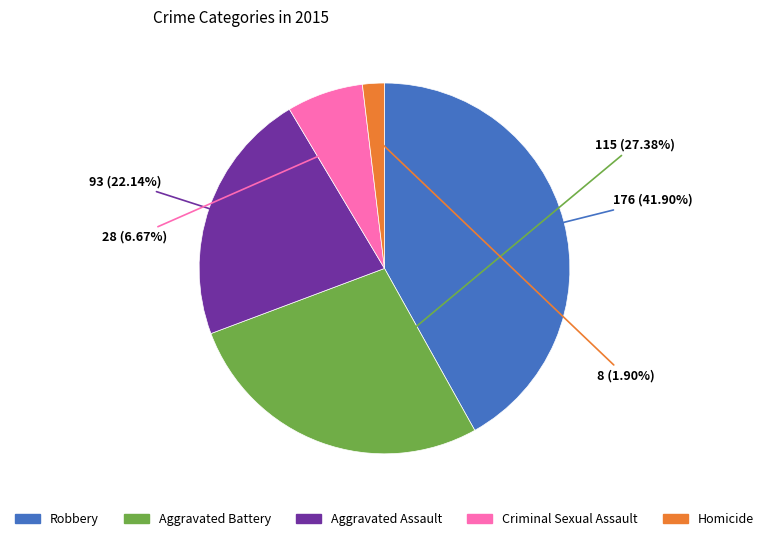

Is it true that Homicide is 14% of the pie?

False